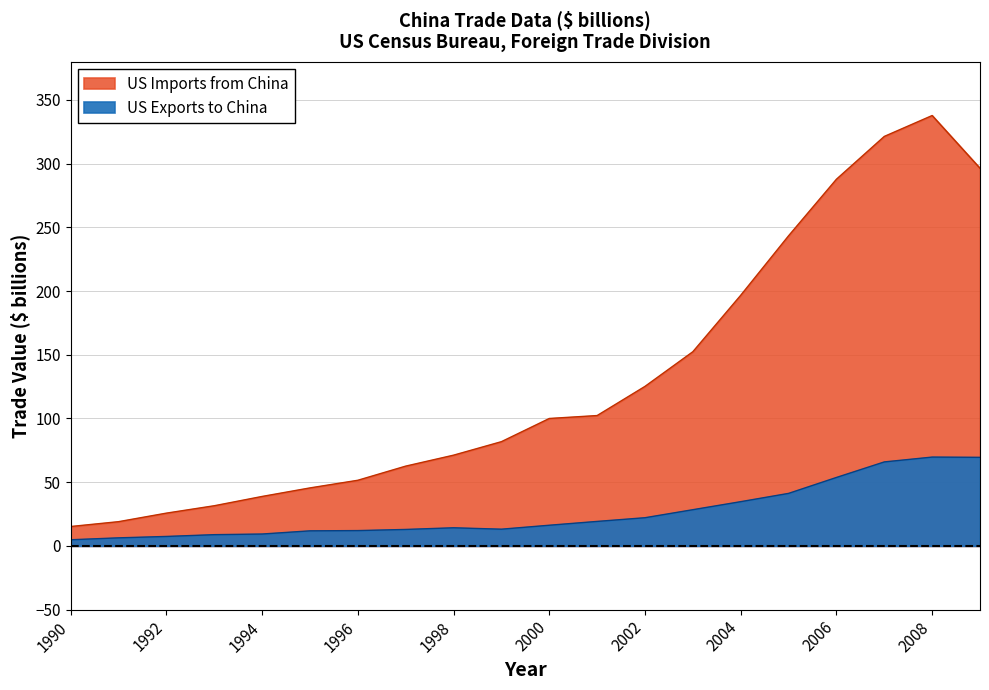

Reading left to right, what are all the values shown in this chart?

US Exports to China: 4.8	6.3	7.4	8.8	9.3	11.8	12.0	12.9	14.2	13.1	16.2	19.2	22.1	28.4	34.7	41.2	53.7	65.9	69.7	69.5
US Imports from China: 15.2	19.0	25.7	31.5	38.8	45.5	51.5	62.6	71.2	81.8	100.0	102.3	125.2	152.4	196.7	243.4	287.8	321.4	337.8	296.4